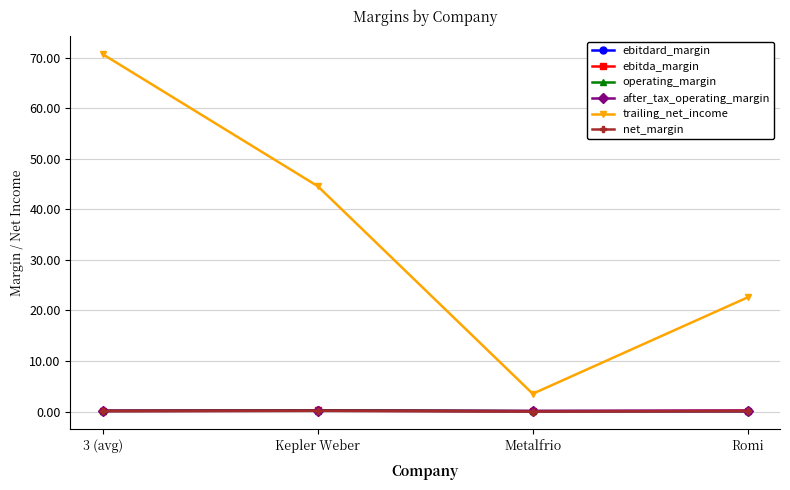

True or false: ebitda_margin and after_tax_operating_margin cross at least once.

False